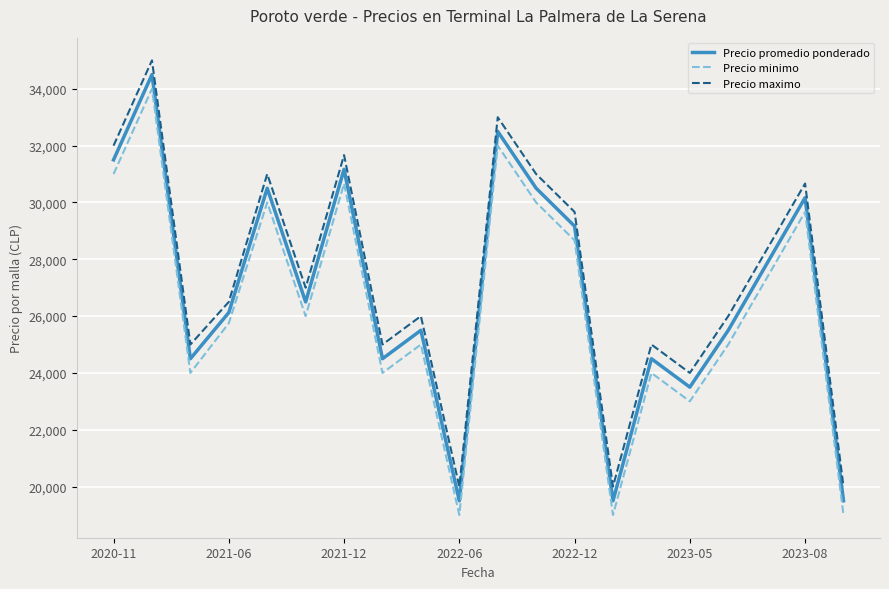

True or false: Precio promedio ponderado and Precio maximo intersect in this chart.

False